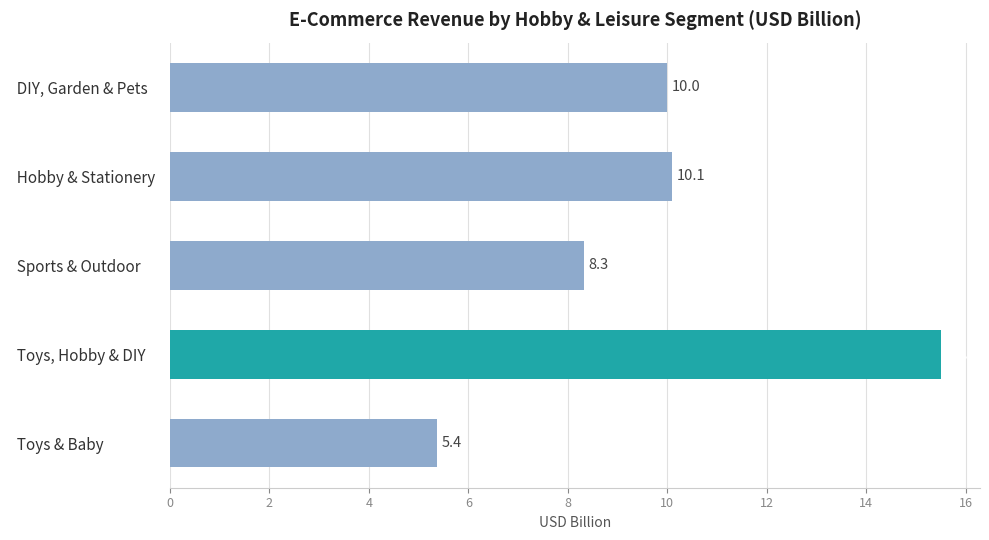

The Toys, Hobby & DIY series shows 10.7 at 2021. True or false?

False